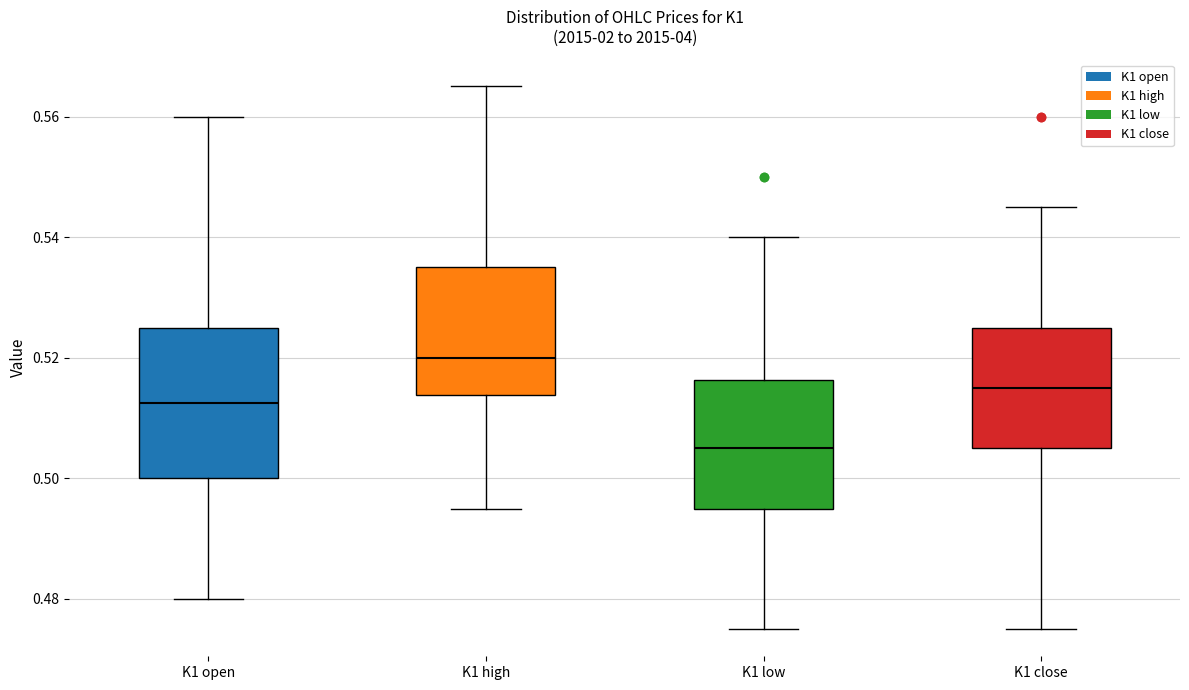

Reading left to right, read every box against the y-axis: the position of its median line, the range the box covers, and the ends of its whiskers. The values are not printed on the chart, so give them approximately, as read against the axis.

K1 open: median 0.512, box 0.500 to 0.526, whiskers 0.480 to 0.560
K1 high: median 0.520, box 0.514 to 0.536, whiskers 0.496 to 0.566
K1 low: median 0.506, box 0.496 to 0.516, whiskers 0.476 to 0.540
K1 close: median 0.516, box 0.506 to 0.526, whiskers 0.476 to 0.546